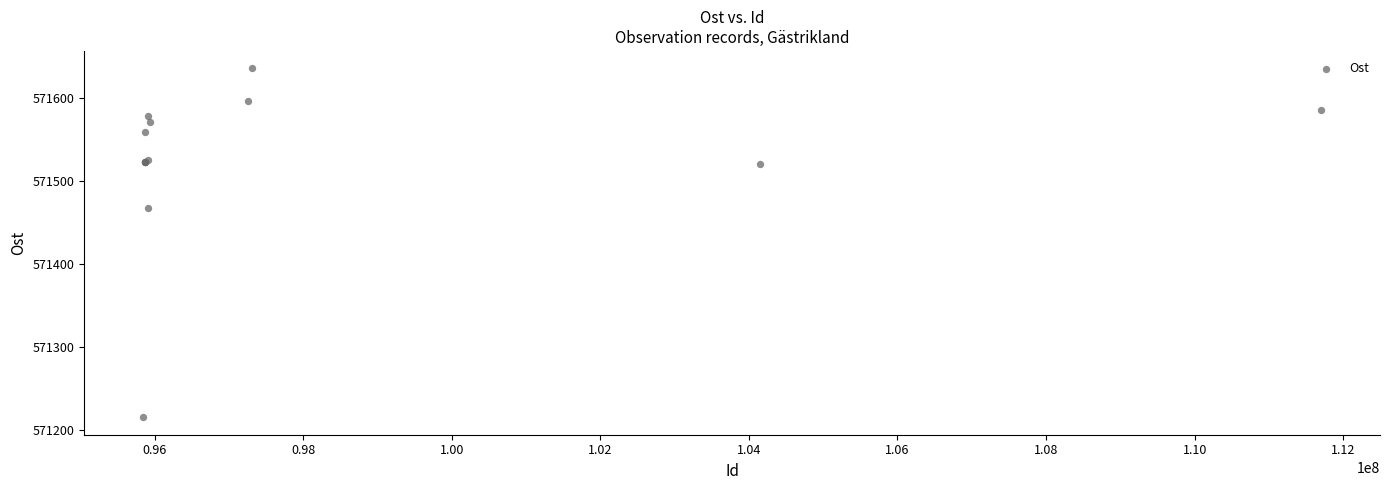

What Y value in the scatter plot is closest to 571425?

571467.7